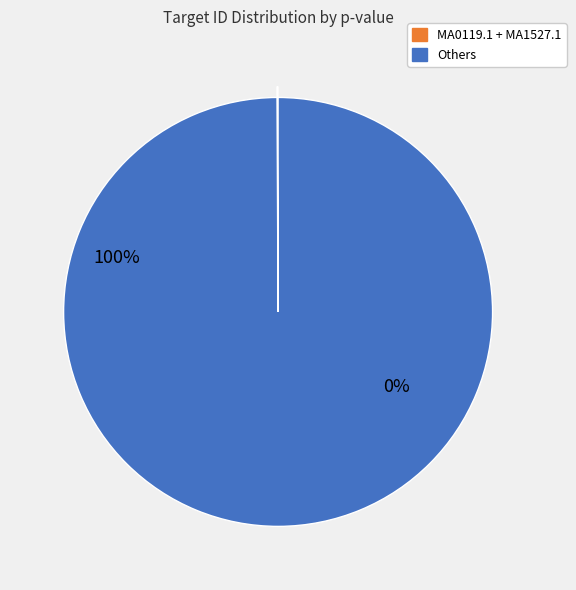

Combined, do MA0161.1 and MA1476.1 account for over 50%?

No